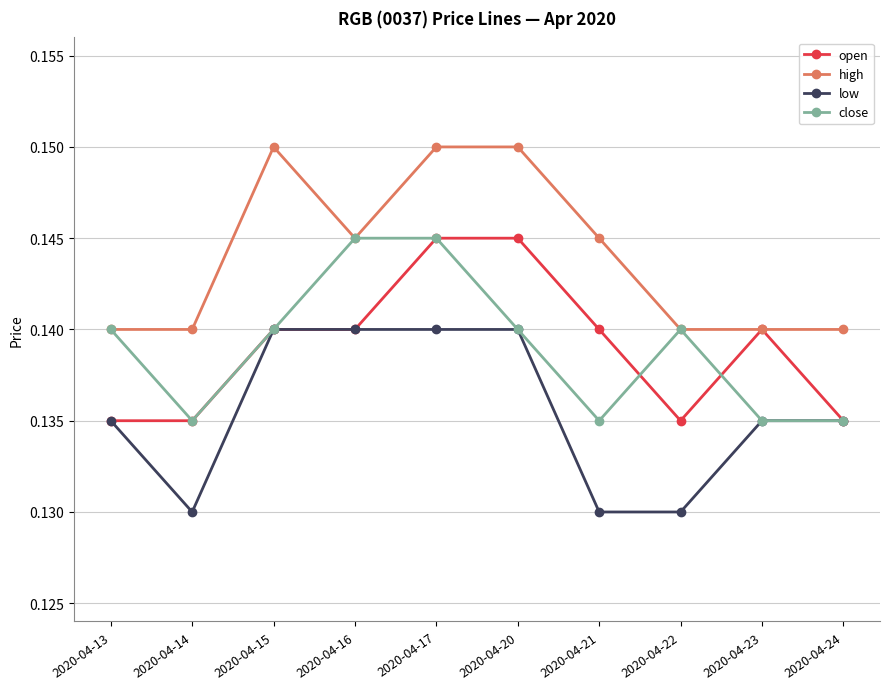

What are all the series names shown in the legend?

open, high, low, close